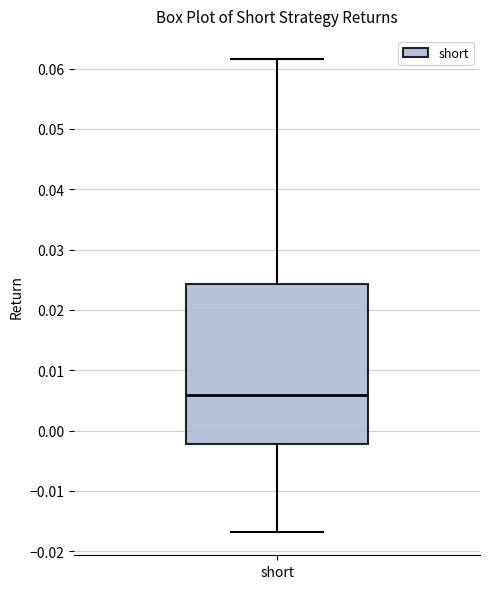

Read this box plot against the y-axis: the position of the median line, the range covered by the box, and the ends of both whiskers. The values are not printed on the chart, so give them approximately, as read against the axis.

median 0.006, box -0.002 to 0.024, whiskers -0.017 to 0.062